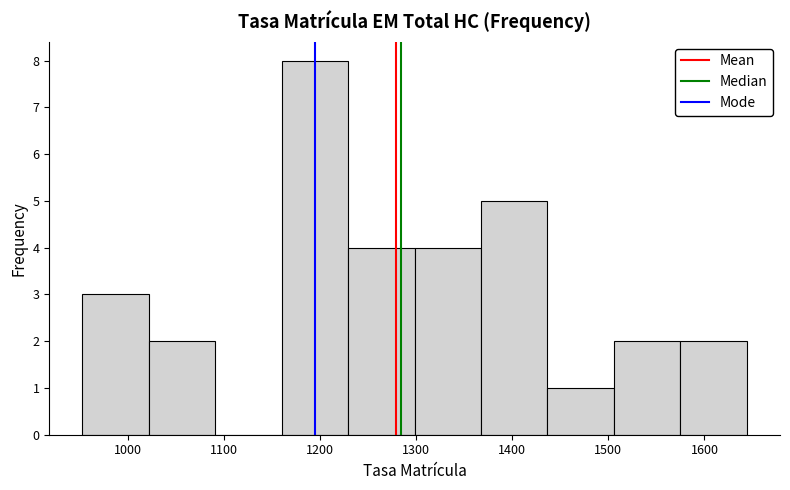

Reading left to right, list every bar in this chart as the range it spans on the x-axis followed by its height. Neither the bar edges nor the heights are printed on the chart, so give them approximately, as read against the axes.

950 to 1020: 3
1020 to 1090: 2
1090 to 1160: 0
1160 to 1230: 8
1230 to 1300: 4
1300 to 1370: 4
1370 to 1440: 5
1440 to 1510: 1
1510 to 1570: 2
1570 to 1640: 2